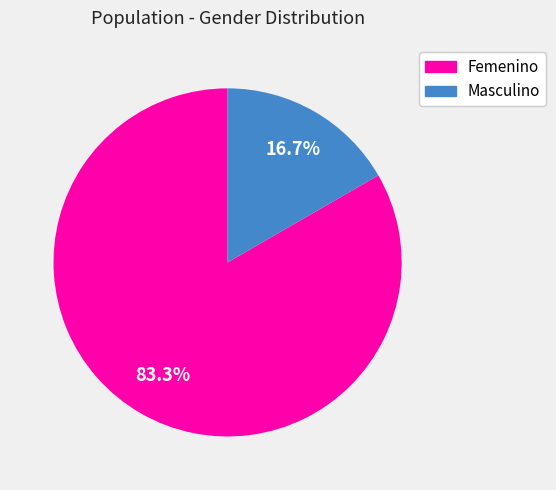

Approximately how many times larger is the value at Masculino compared to Femenino?

0.2